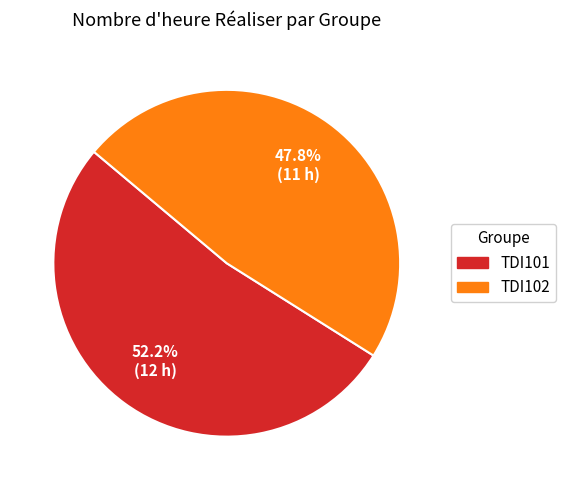

How many segments does this pie chart have?

2